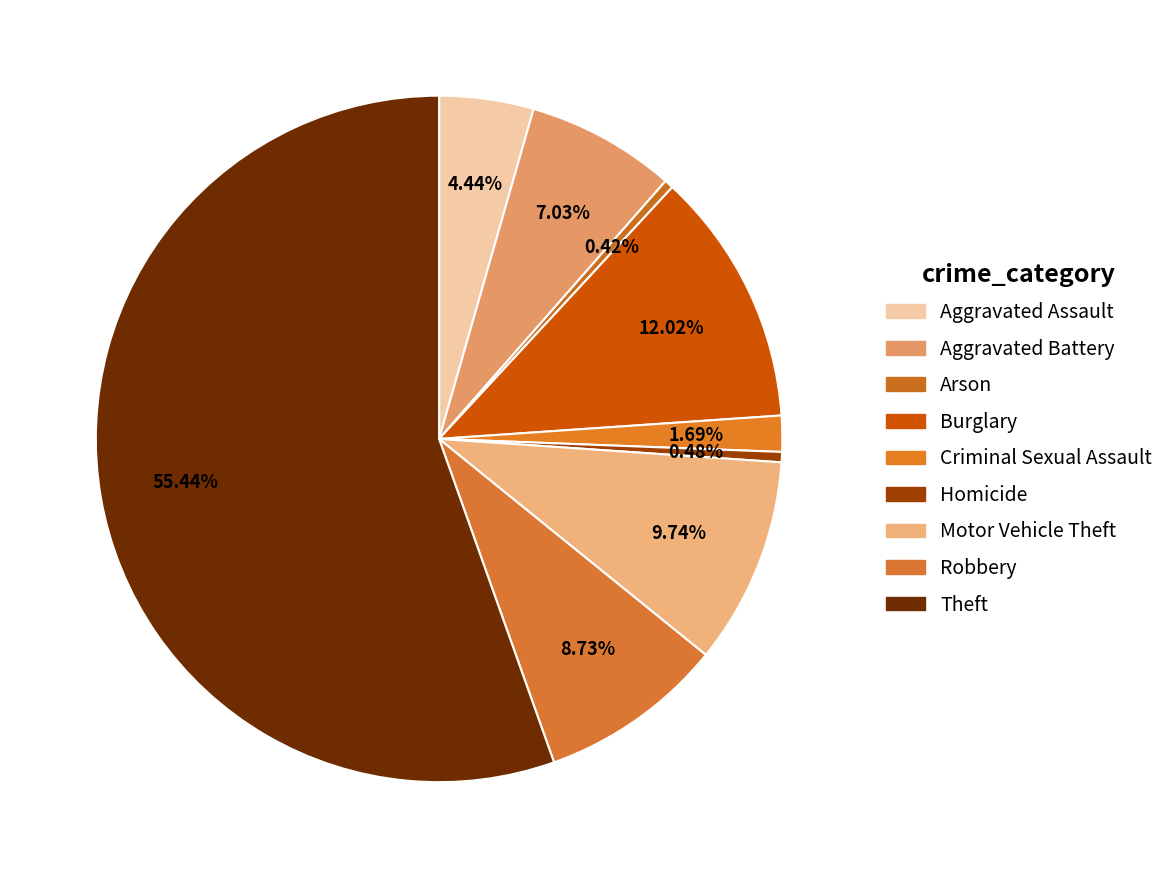

Is there a majority slice in this chart?

Yes